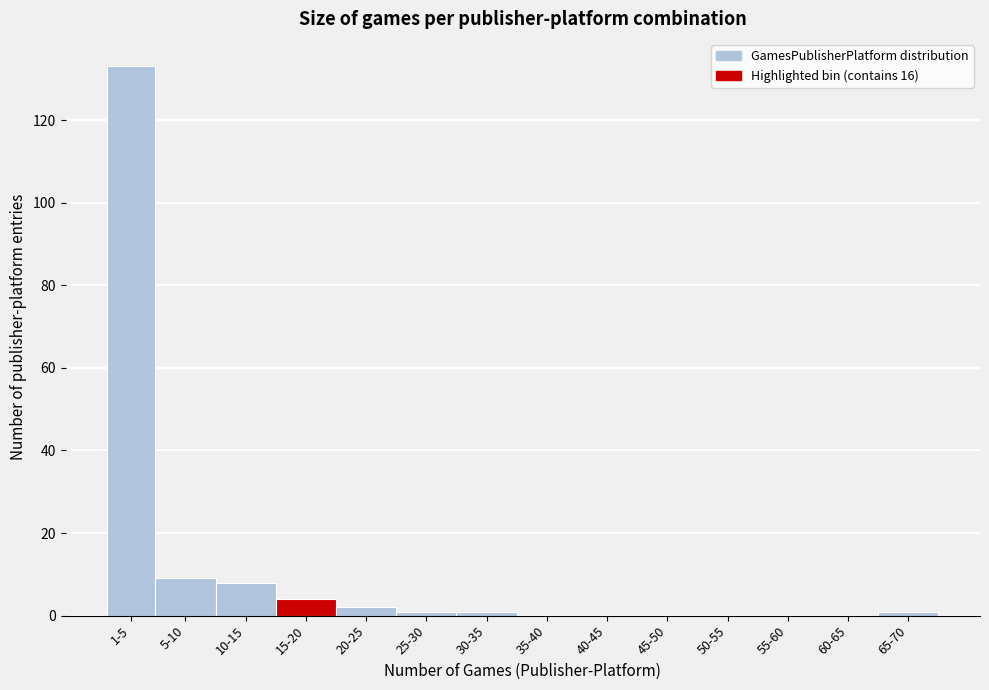

Reading left to right, extract all data points from this chart.

1-5=133	5-10=9	10-15=8	15-20=4	20-25=2	25-30=1	30-35=1	35-40=0	40-45=0	45-50=0	50-55=0	55-60=0	60-65=0	65-70=1